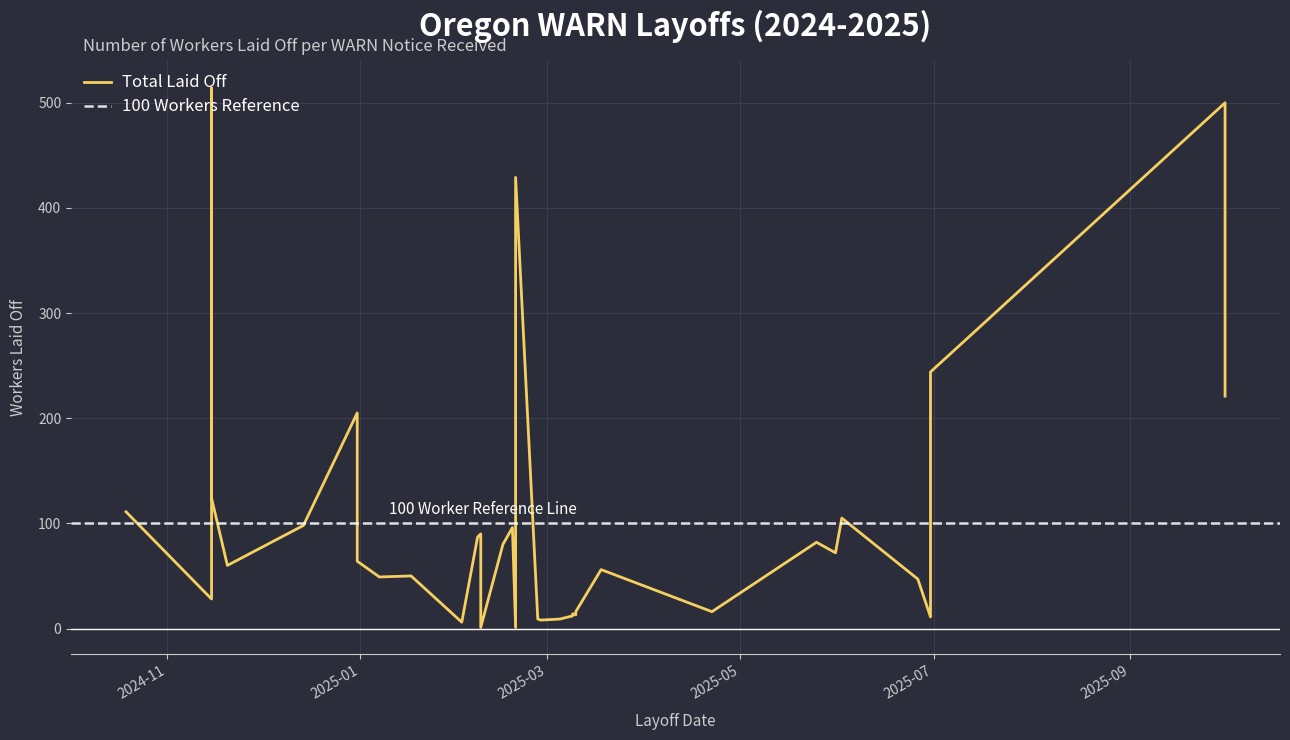

Rank the categories by value from lowest to highest.

2025-02-19, 2025-02-08, 2025-02-02, 2025-02-27, 2025-03-05, 2025-03-05, 2025-03-05, 2025-02-26, 2025-06-30, 2025-06-30, 2025-03-09, 2025-03-10, 2025-03-09, 2025-04-22, 2025-03-10, 2024-11-15, 2025-06-26, 2025-01-07, 2025-01-17, 2025-03-18, 2024-11-20, 2024-12-31, 2025-05-31, 2025-02-15, 2025-05-25, 2025-02-07, 2025-02-08, 2025-02-18, 2024-12-14, 2025-06-02, 2024-10-19, 2024-11-15, 2024-12-31, 2025-10-01, 2025-06-30, 2025-02-19, 2025-10-01, 2024-11-15